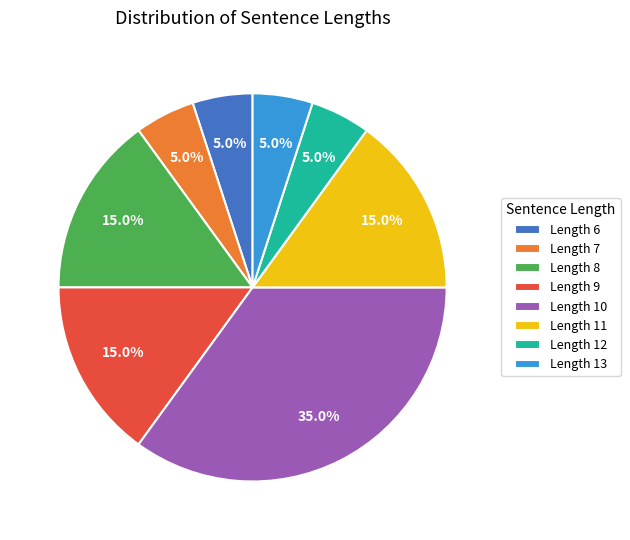

Approximately how many times larger is the value at Length 13 compared to Length 8?

0.3